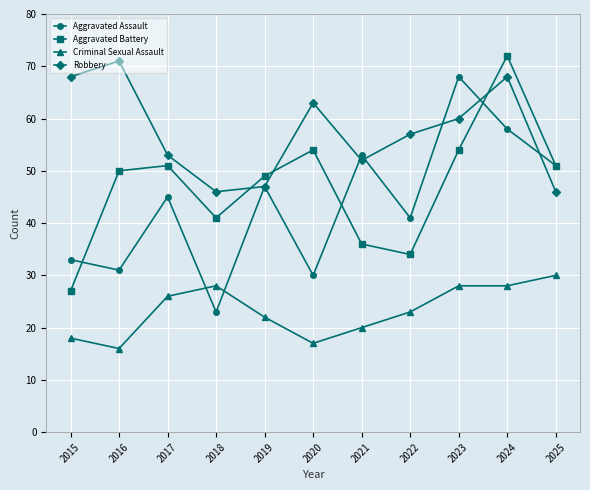

At 2015, list the series in order from largest to smallest.

Robbery, Aggravated Assault, Aggravated Battery, Criminal Sexual Assault